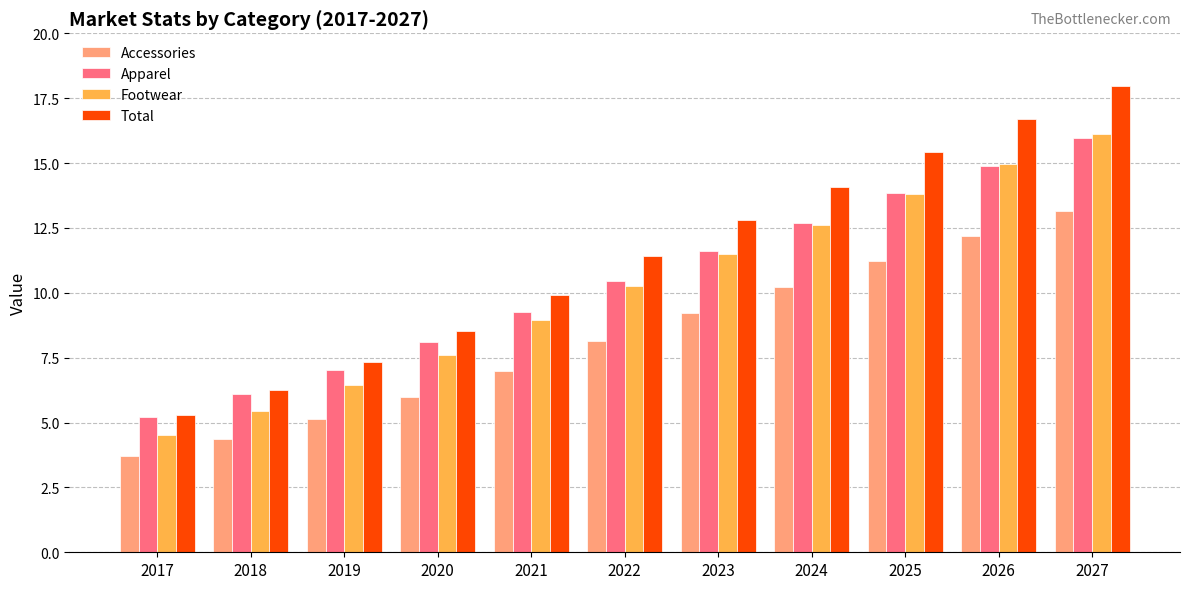

The Total series shows 5.3 at 2017. True or false?

True